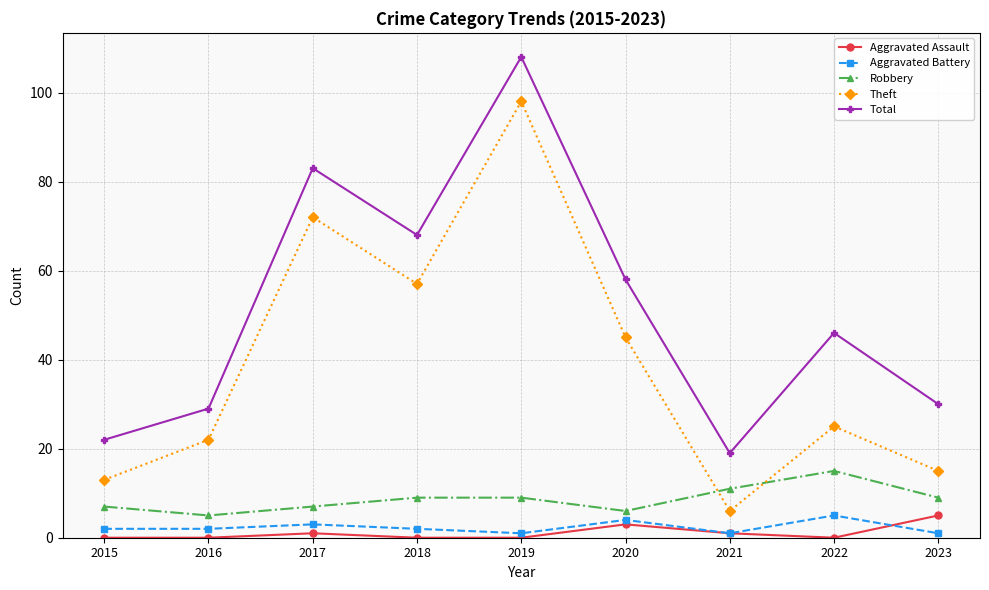

What is the total value across all series at 2023?

60